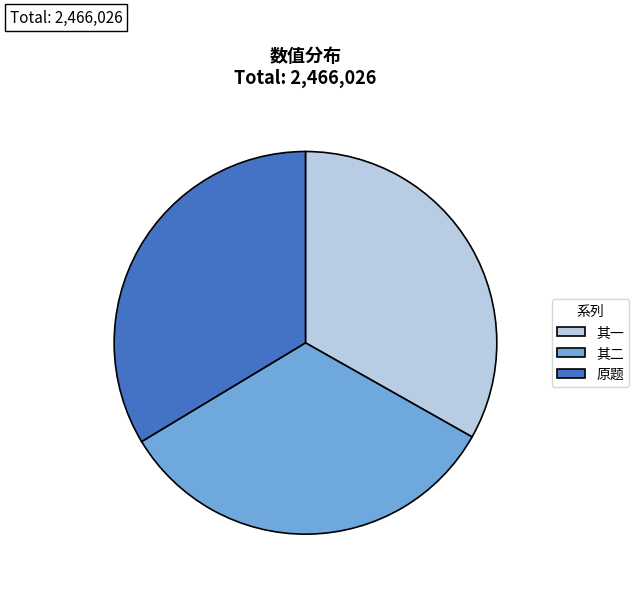

Approximately how many times larger is the value at 其一 compared to 原题?

1.0